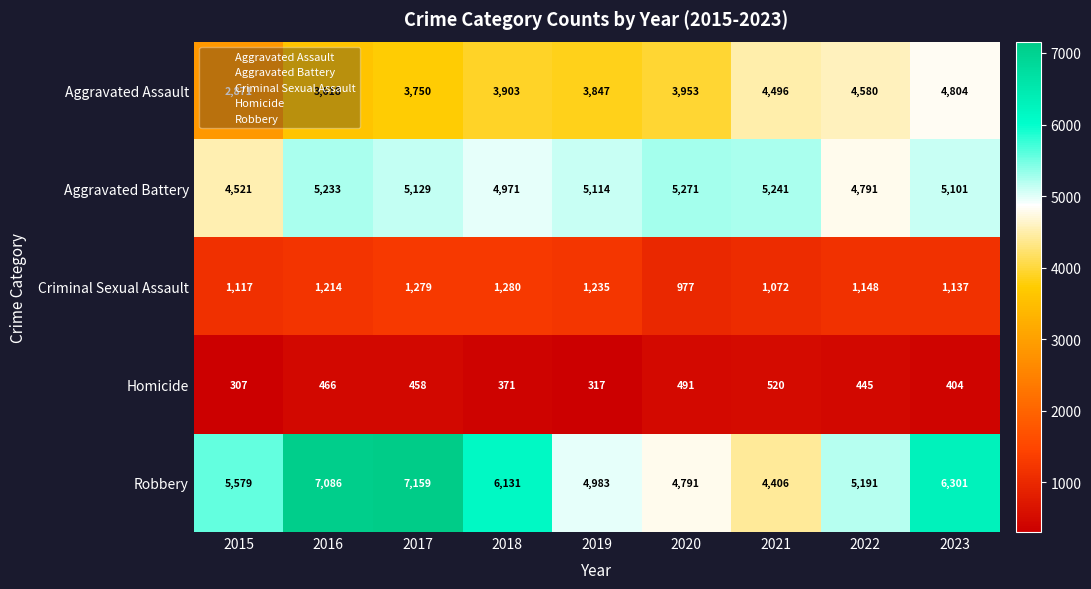

Which category has the lowest value across all series?

2015